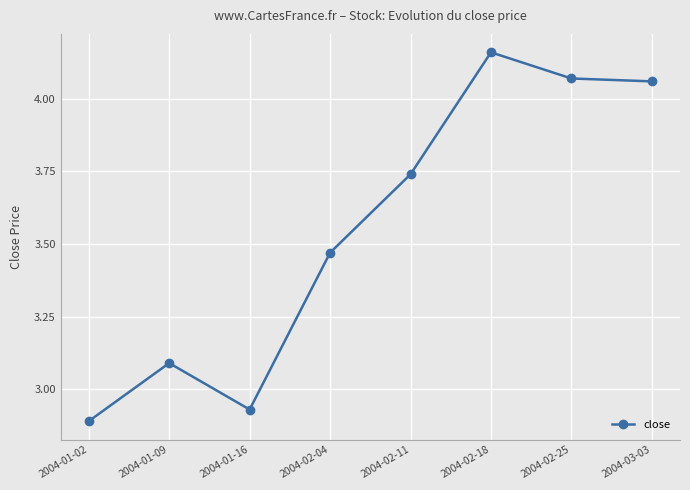

Which label corresponds to the smallest value in the chart?

2004-01-02